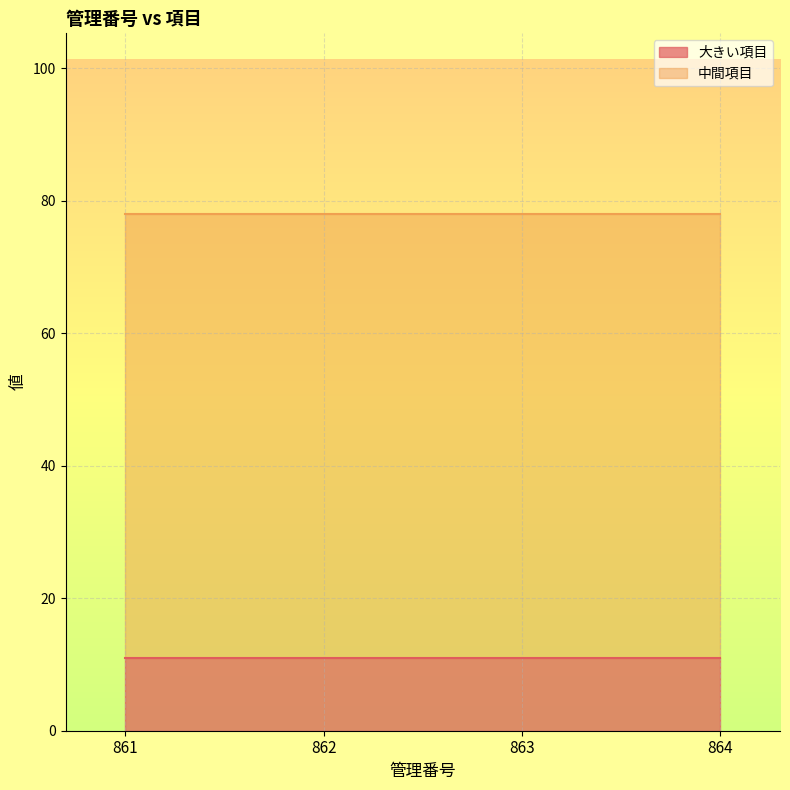

The value of 大きい項目 at 863 is 11. True or false?

True